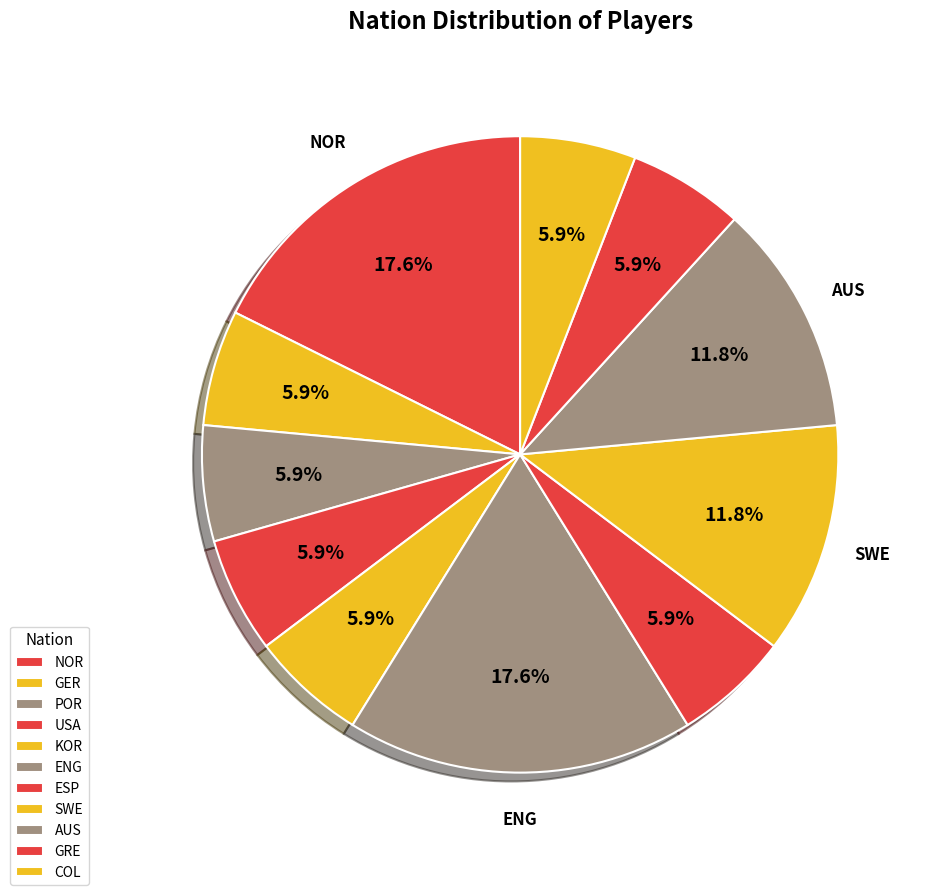

How many segments does this pie chart have?

11